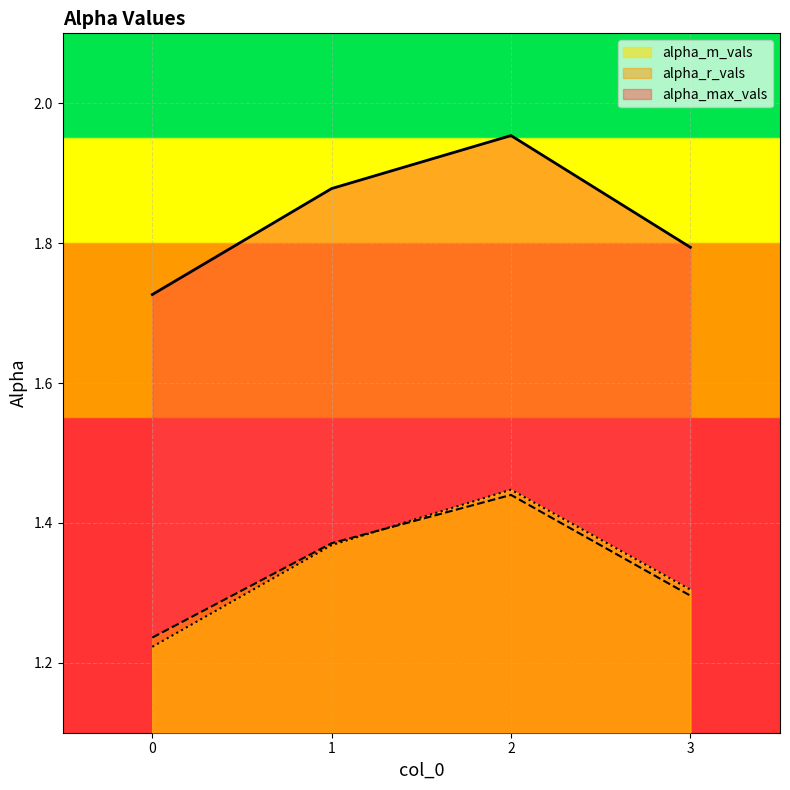

The value of alpha_max_vals at 1 is 0.5. True or false?

False